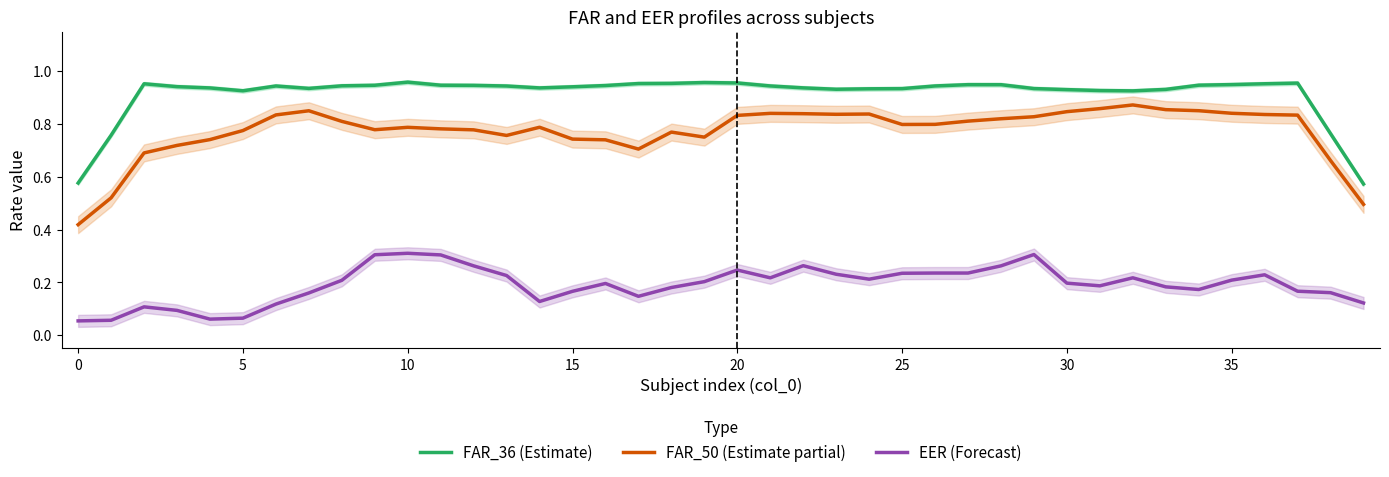

What is the total value across all series at 12?

2.0